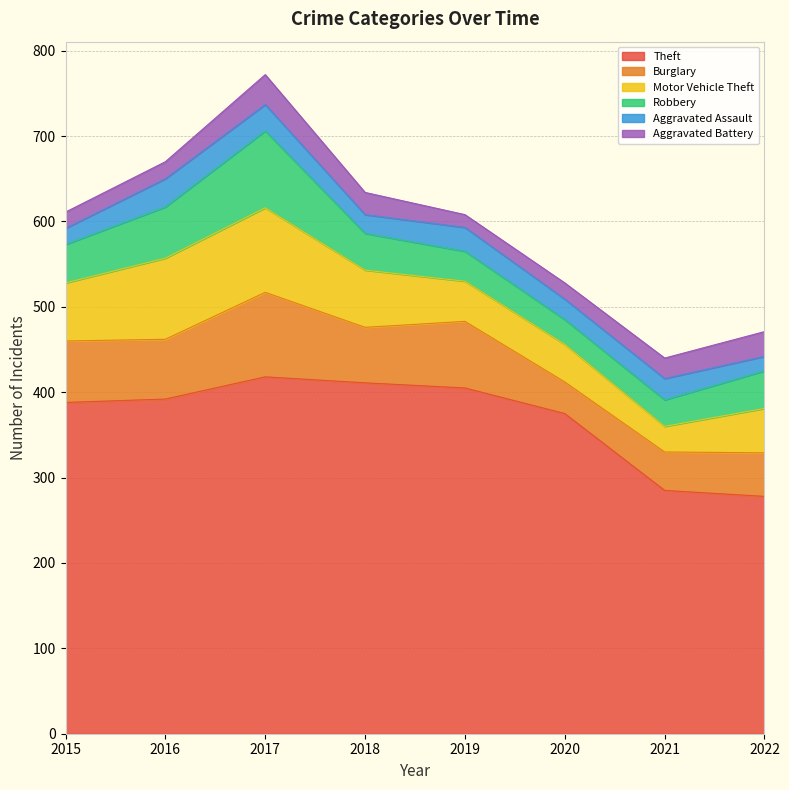

How many values in the Aggravated Battery series are below 24?

4